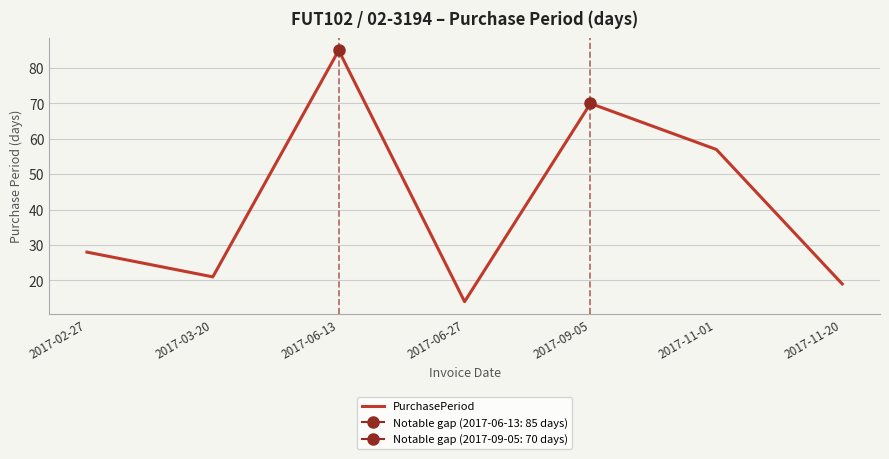

At which label does the data first exceed 28?

2017-06-13